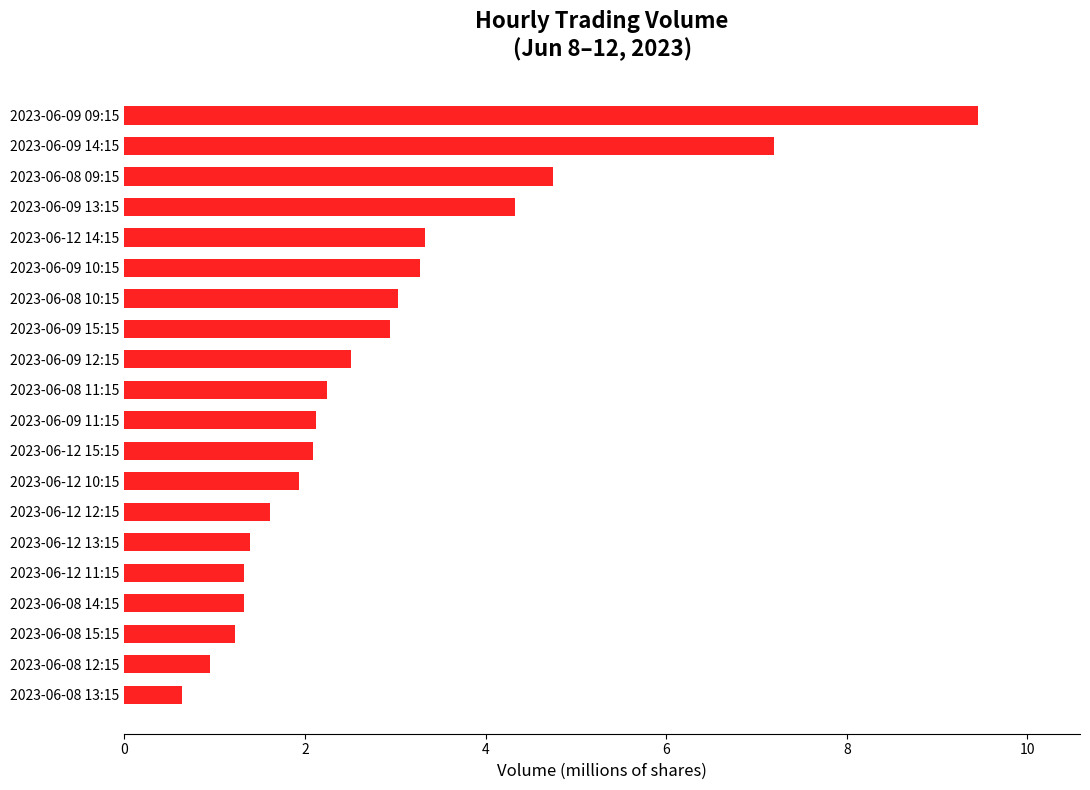

How many values are below 2?

8